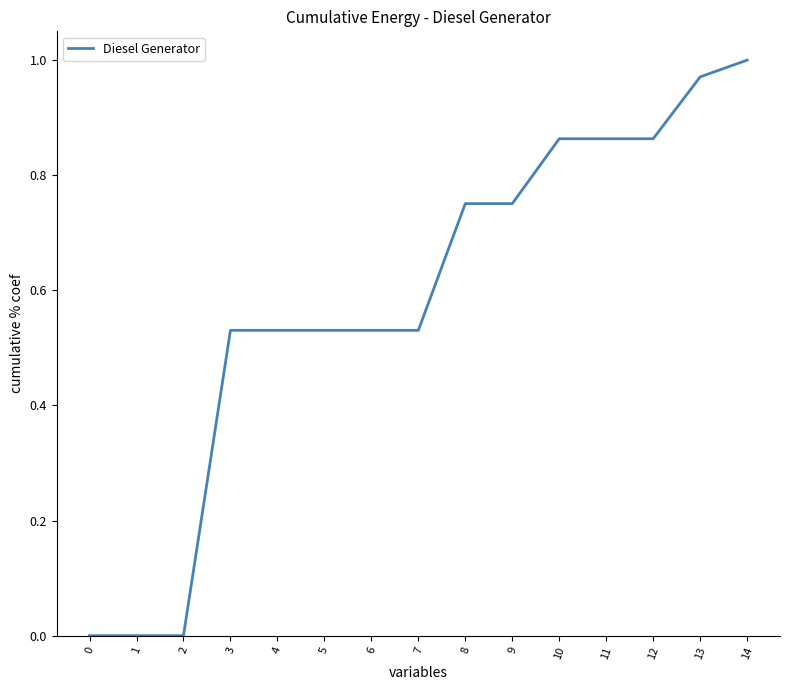

Is it true that the value at 1 is 0.3?

False